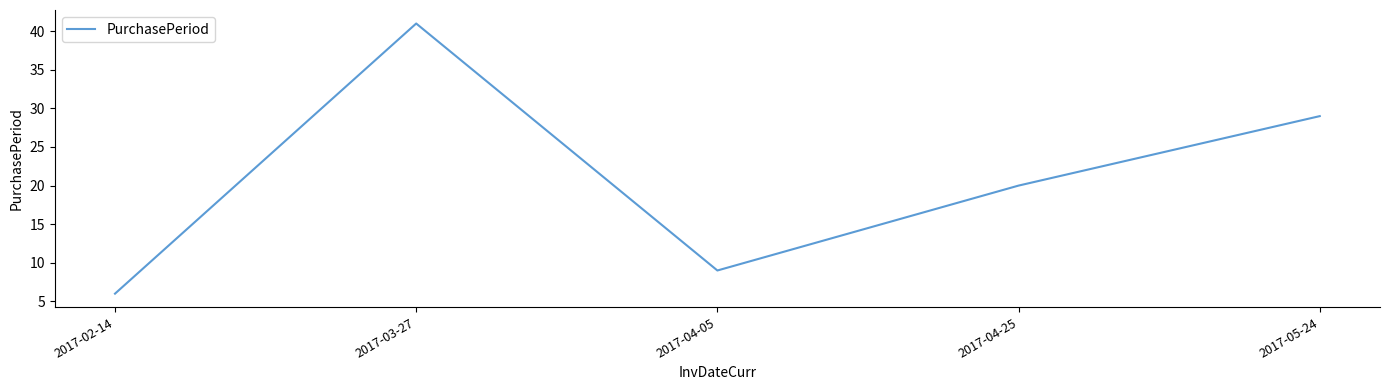

Reading left to right, extract all data points from this chart.

6	41	9	20	29